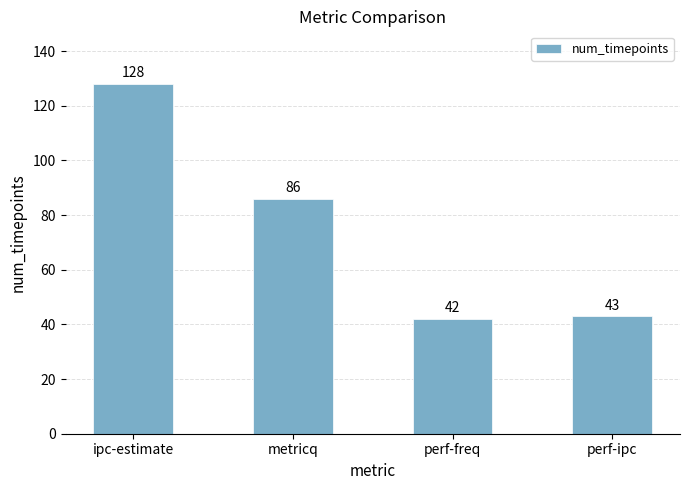

How many bars are there in total?

4